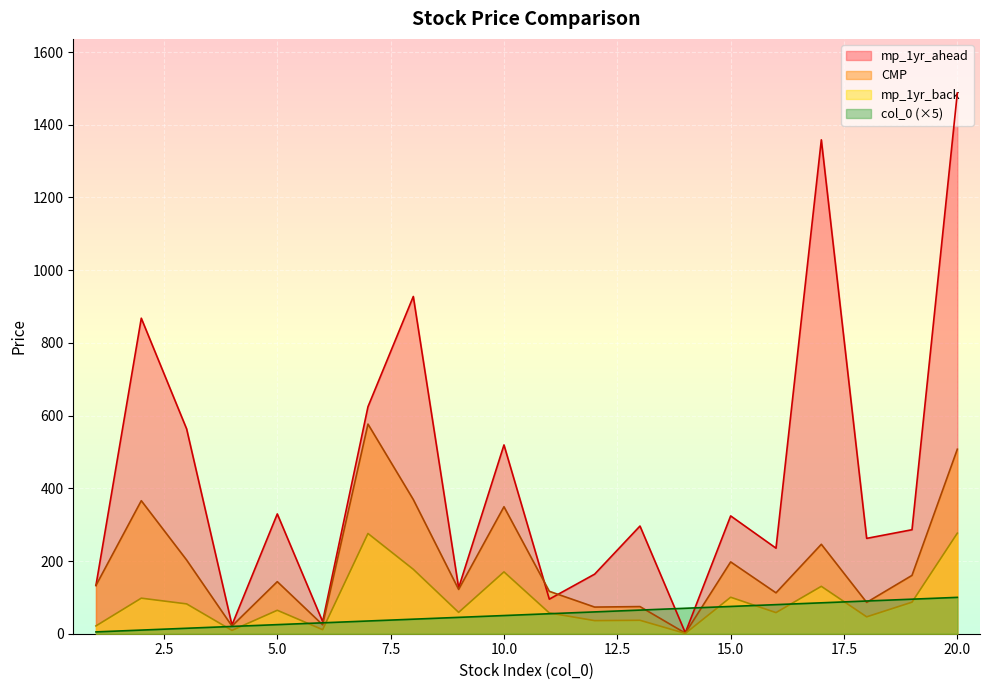

How many values in the CMP series are below 143?

10